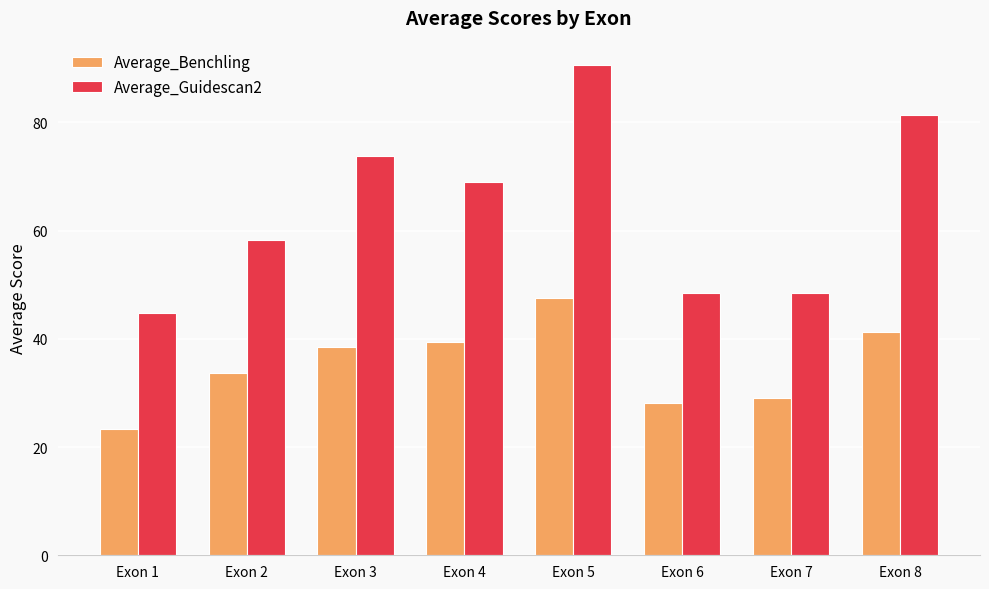

Reading right to left, extract all data points from this chart.

Average_Benchling: Exon 8=41.2	Exon 7=29.0	Exon 6=28.1	Exon 5=47.5	Exon 4=39.5	Exon 3=38.6	Exon 2=33.7	Exon 1=23.4
Average_Guidescan2: Exon 8=81.4	Exon 7=48.5	Exon 6=48.5	Exon 5=90.6	Exon 4=69.0	Exon 3=73.8	Exon 2=58.3	Exon 1=44.7